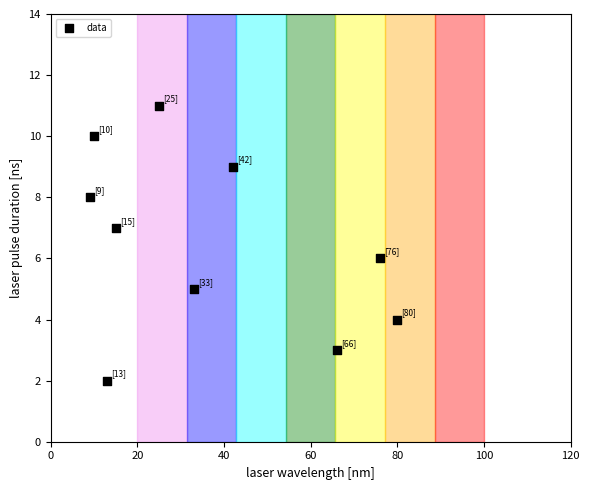

What is the range of X values (max minus min)?

71